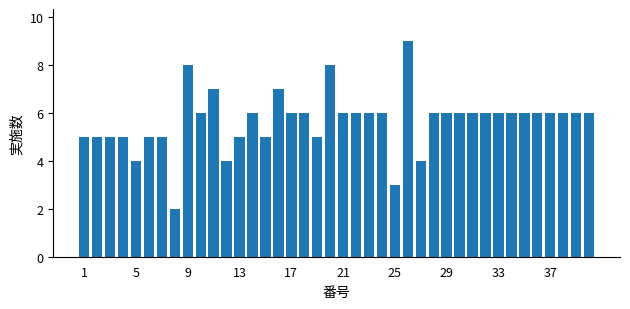

What is the difference between the maximum and second lowest values?

6